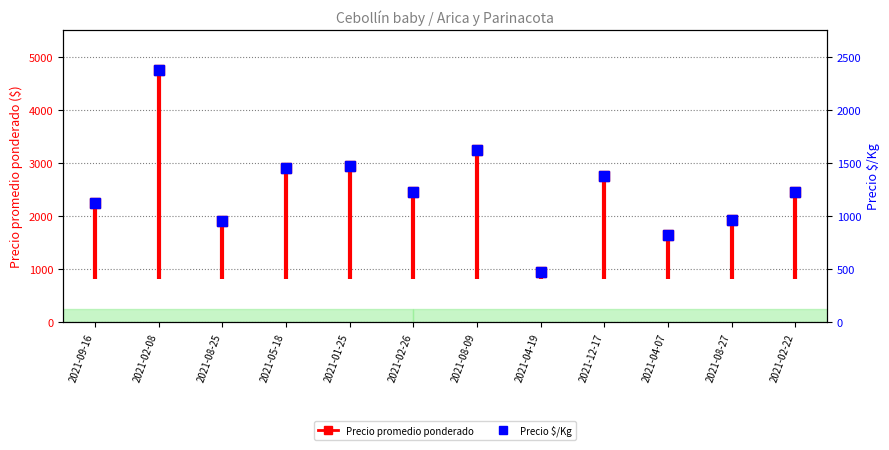

Rank the categories by value from highest to lowest.

2021-02-08, 2021-08-09, 2021-01-25, 2021-05-18, 2021-12-17, 2021-02-26, 2021-02-22, 2021-09-16, 2021-08-27, 2021-08-25, 2021-04-07, 2021-04-19